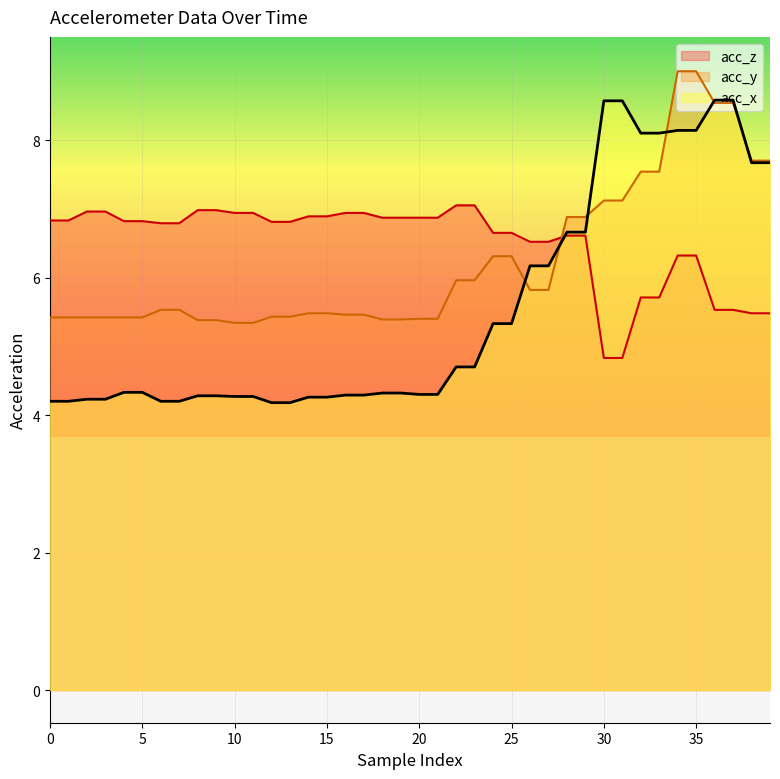

At how many categories does at least one series exceed 8?

8